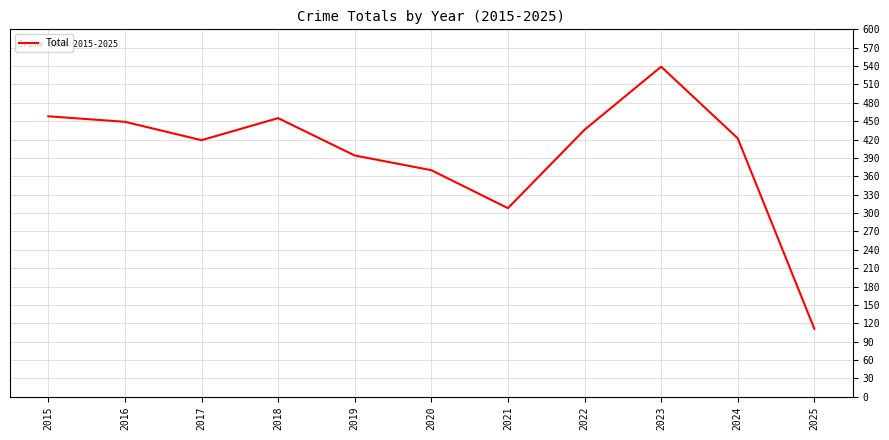

Which category has the highest value across all series?

2023